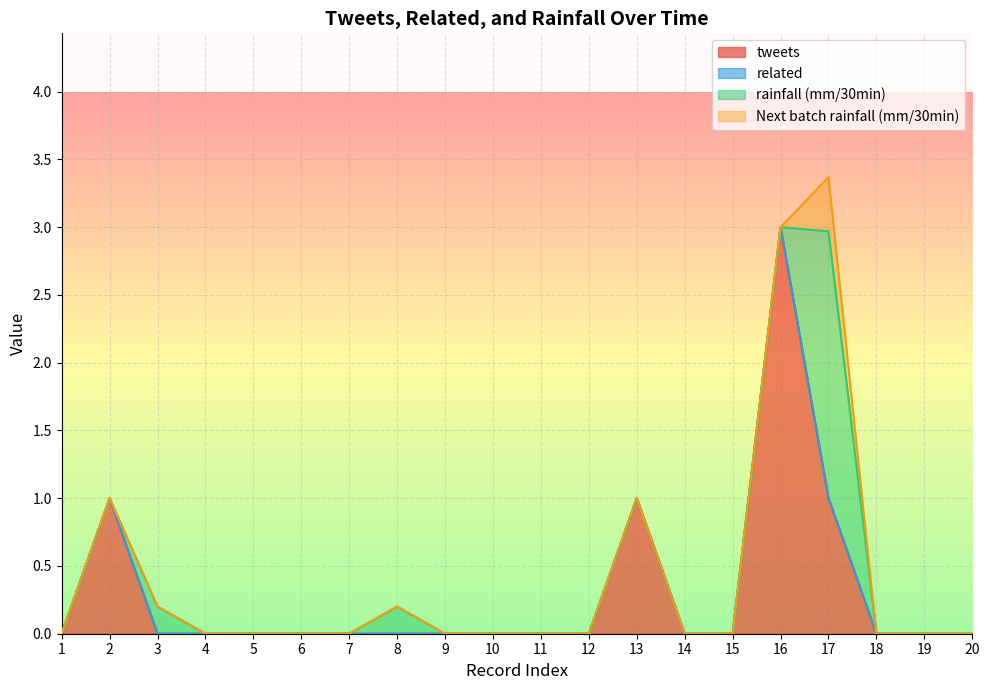

What is the approximate value of tweets at 13?

1.0